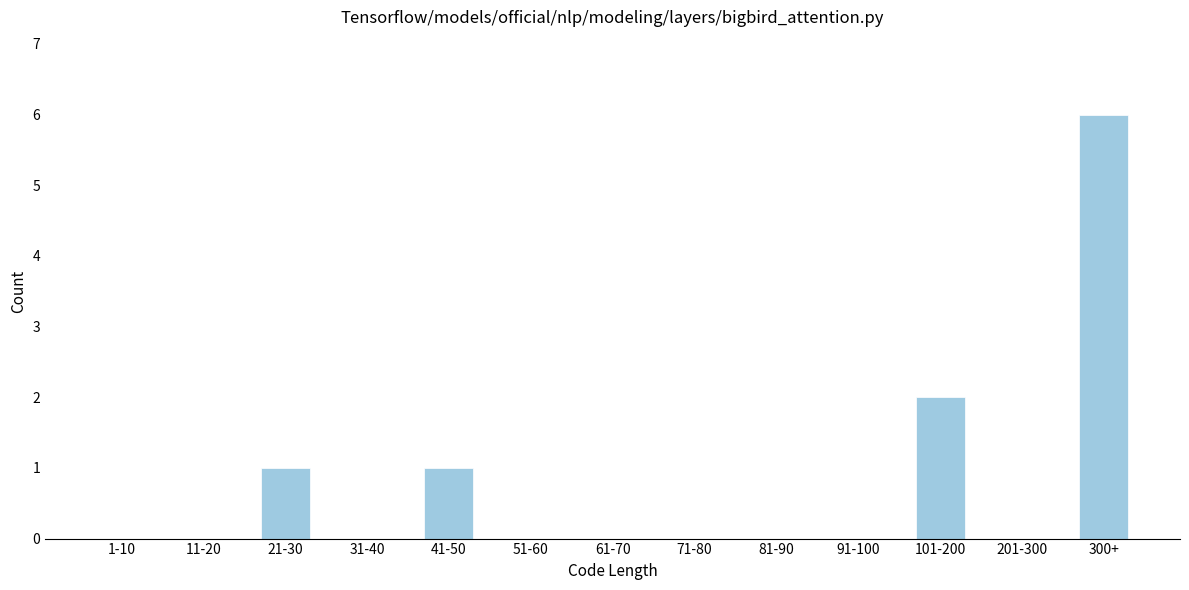

Reading left to right, transcribe all the data shown in this chart.

1-10=0	11-20=0	21-30=1	31-40=0	41-50=1	51-60=0	61-70=0	71-80=0	81-90=0	91-100=0	101-200=2	201-300=0	300+=6